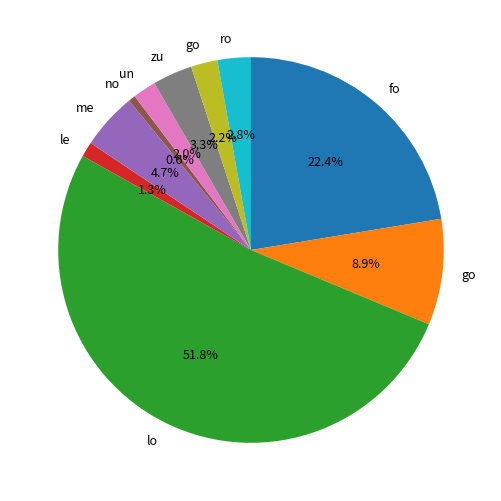

Is there any slice that represents more than half of the pie?

Yes